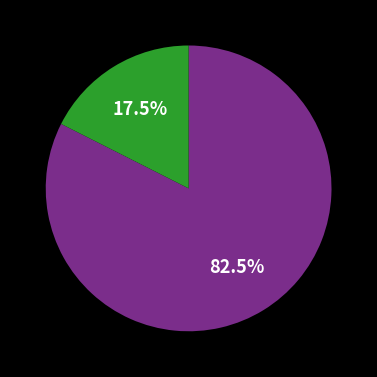

Is there a majority slice in this chart?

Yes